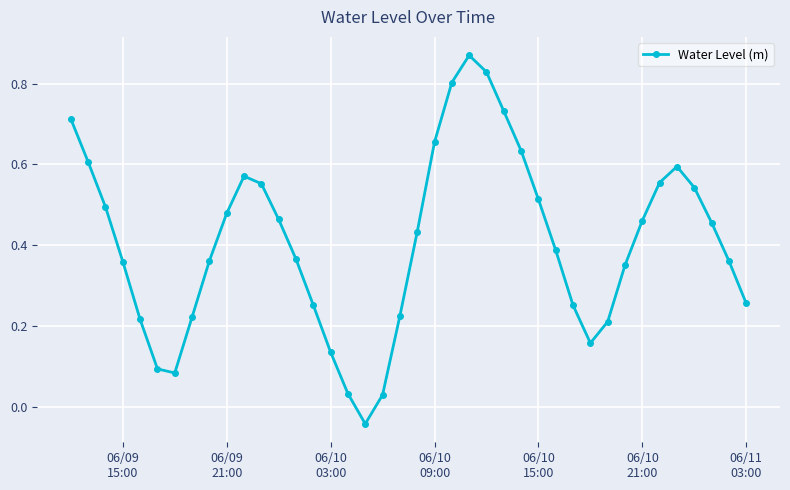

True or false: the data has more than 1 interior local peaks.

True